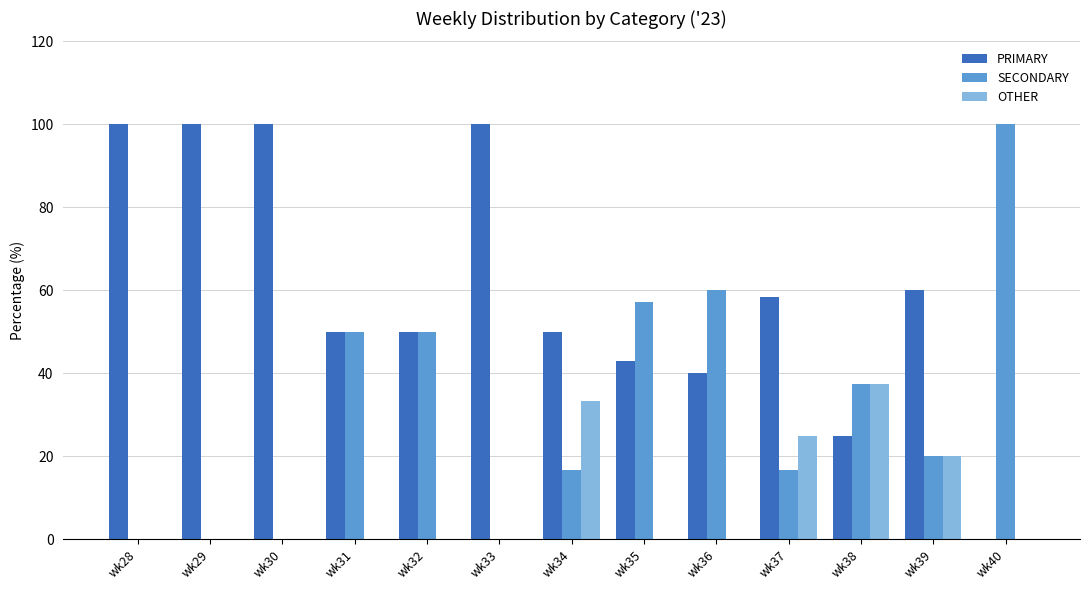

Which series has the largest total across all categories?

PRIMARY